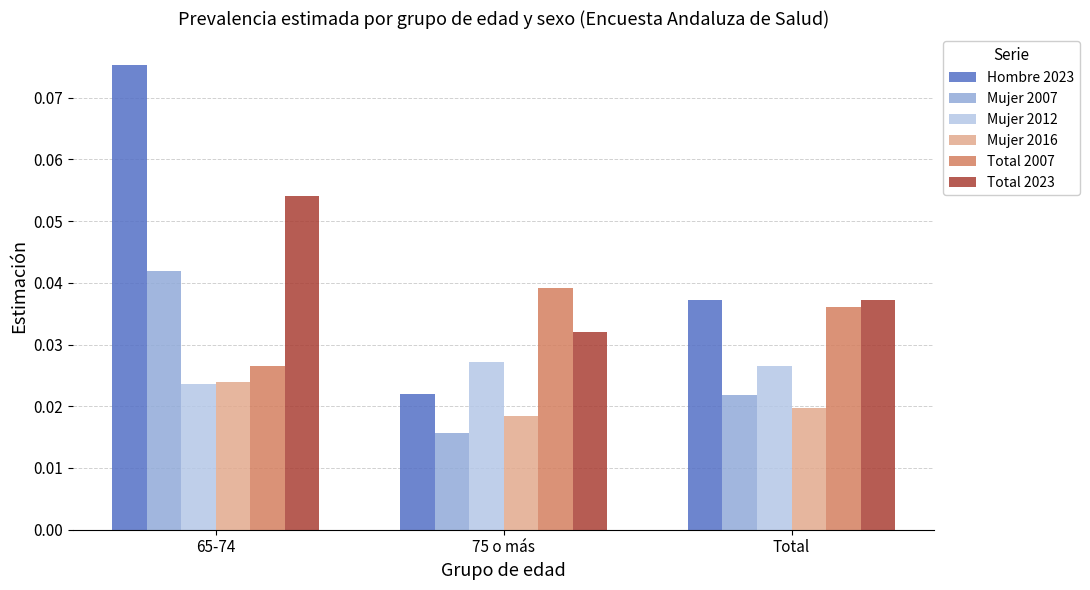

Rank the series by their maximum value, from highest to lowest.

Hombre 2023, Total 2023, Mujer 2007, Total 2007, Mujer 2012, Mujer 2016